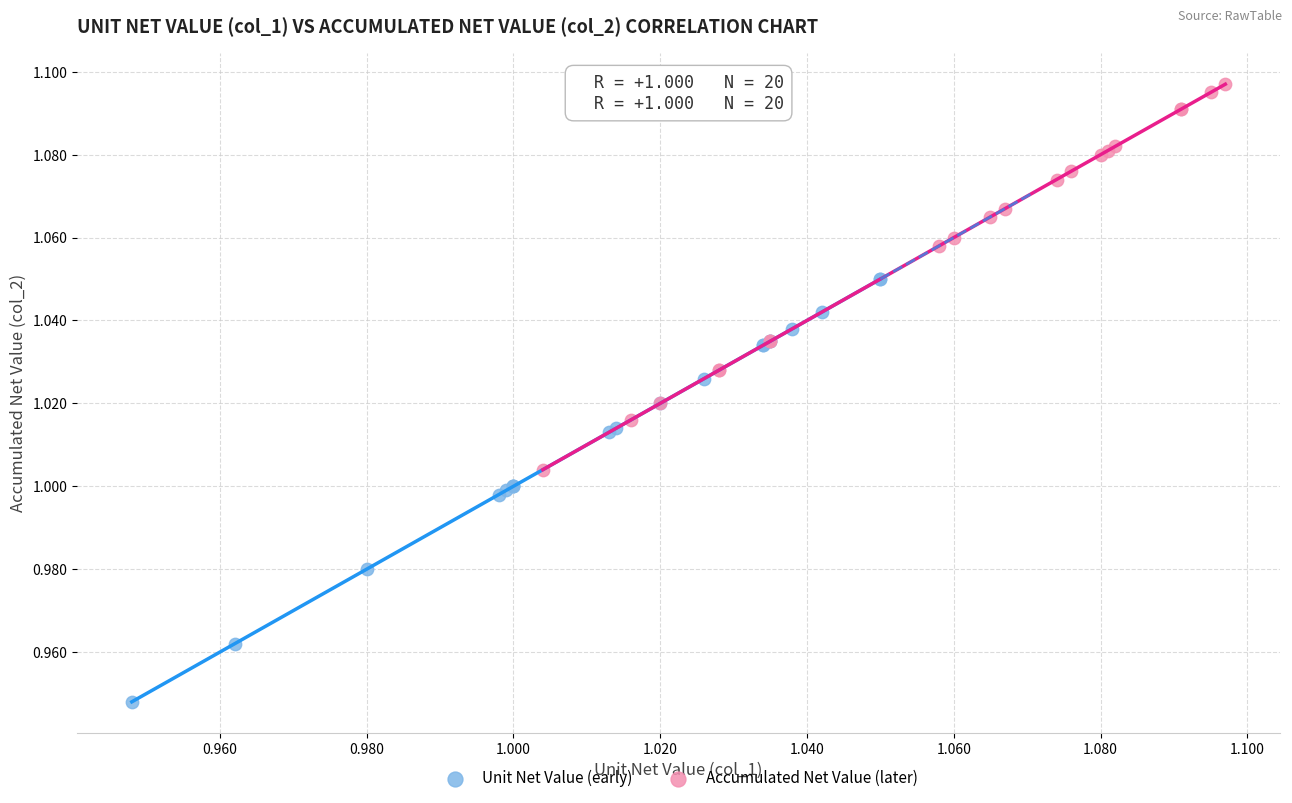

Which series reaches the minimum Y coordinate?

Unit Net Value (early)